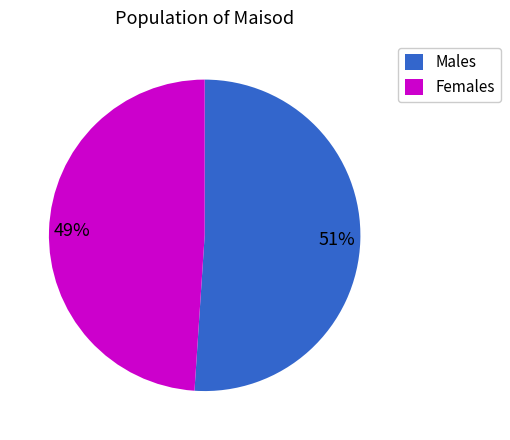

Is there a majority slice in this chart?

Yes